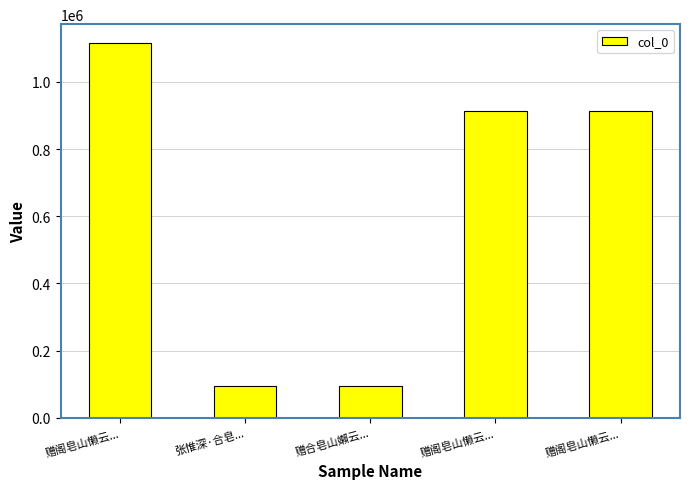

Rank the categories by value from lowest to highest.

赠合皂山嬾云..., 张惟深·合皂..., 赠阁皂山懒云..., 赠阁皂山懒云..., 赠阁皂山懒云...